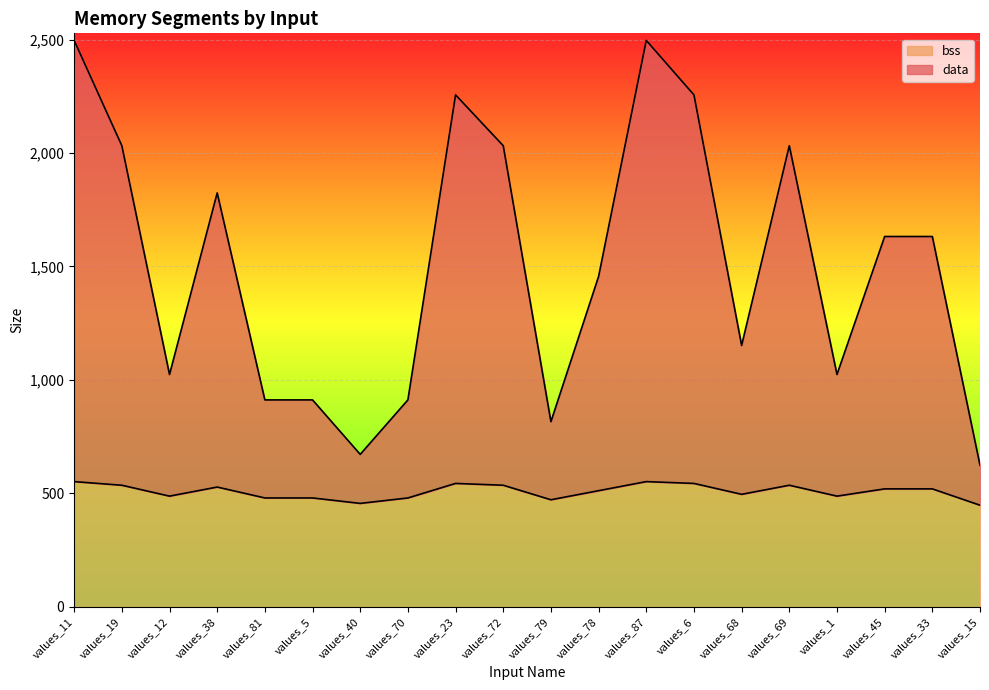

In data, how many points are lower than both neighbors (excluding endpoints)?

5